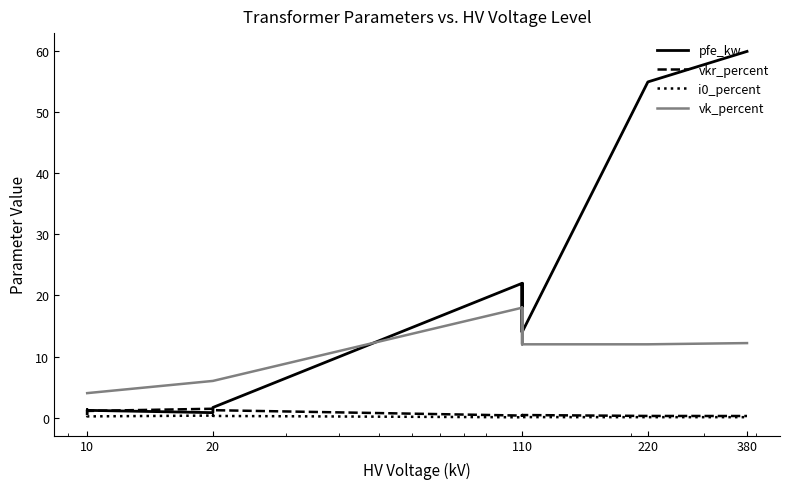

What are all the series names shown in the legend?

pfe_kw, vkr_percent, i0_percent, vk_percent